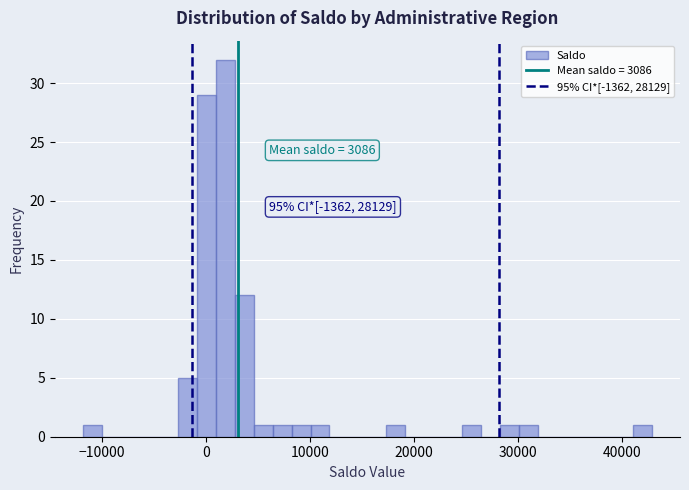

Read against the x-axis, roughly where is the centre of the tallest bar?

2000